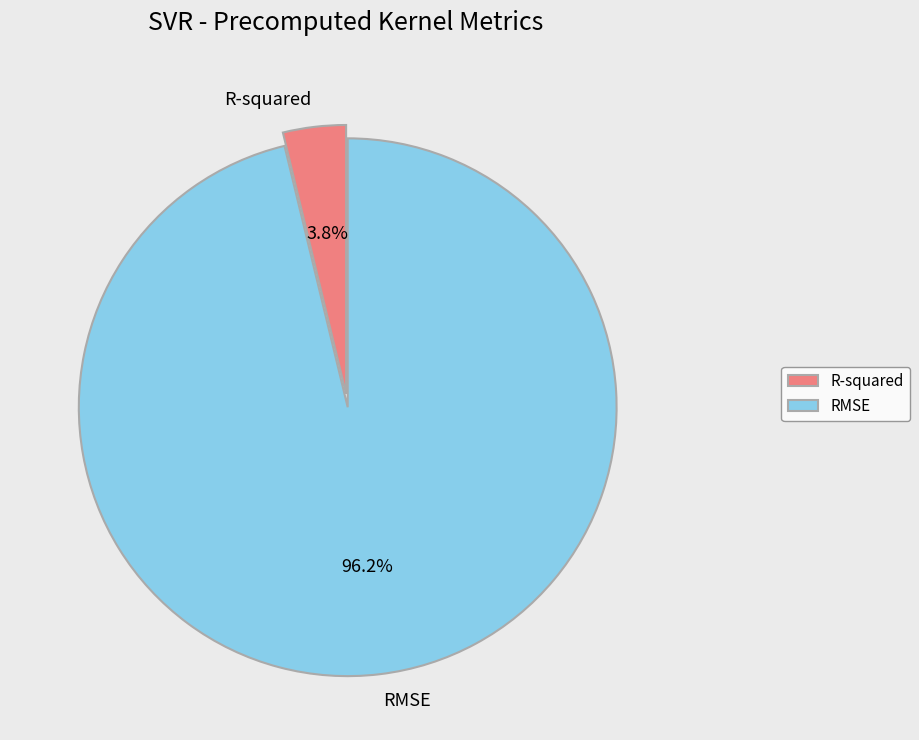

Rank the categories by value from highest to lowest.

RMSE, R-squared